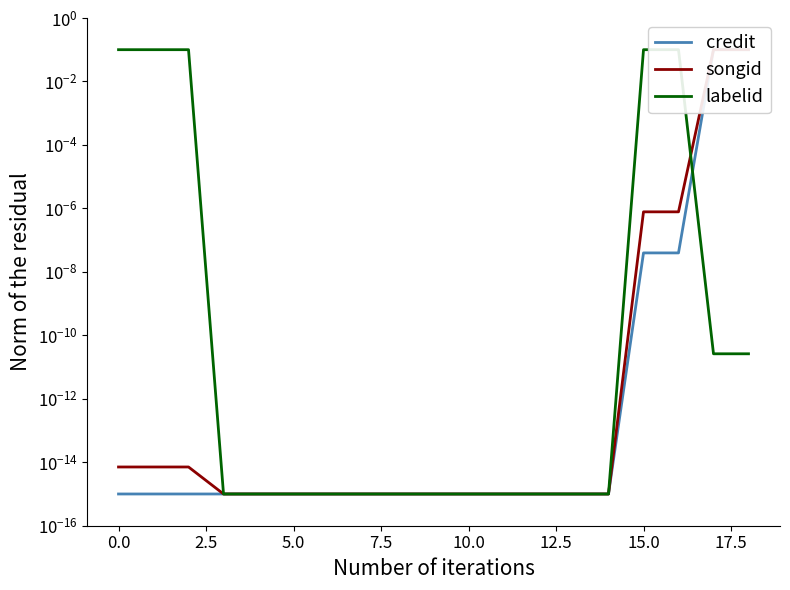

The credit series shows 0.0 at 10. True or false?

False